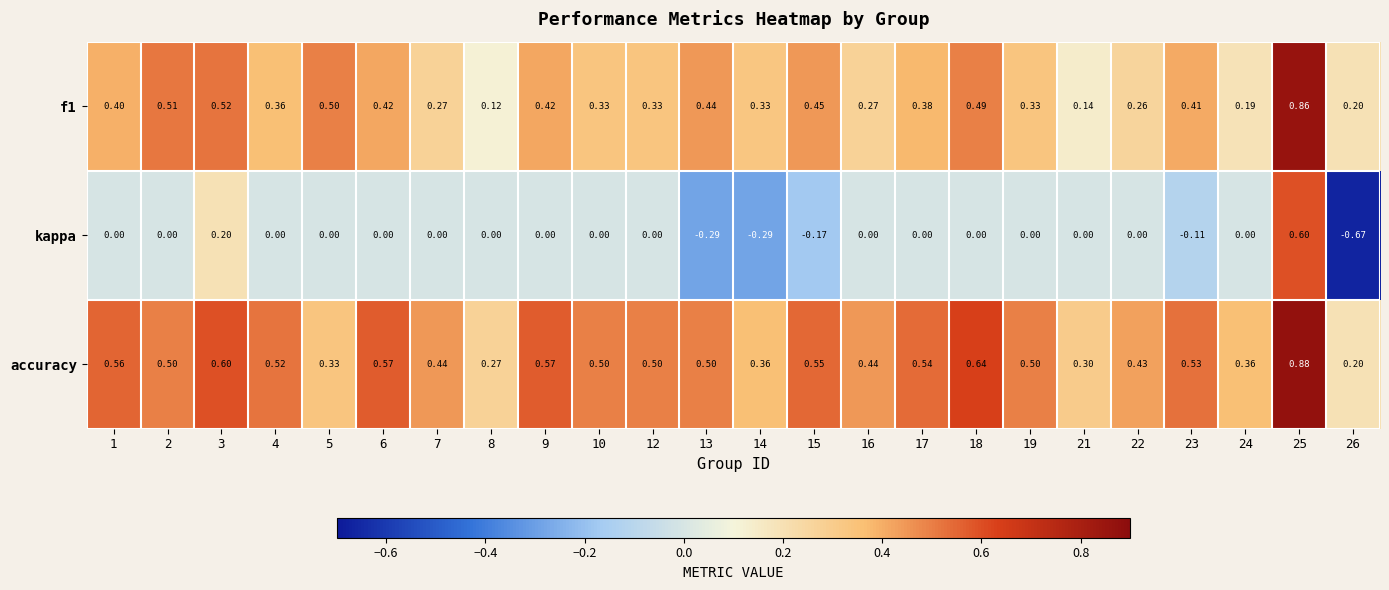

Which series changed the most between 2 and 18?

accuracy